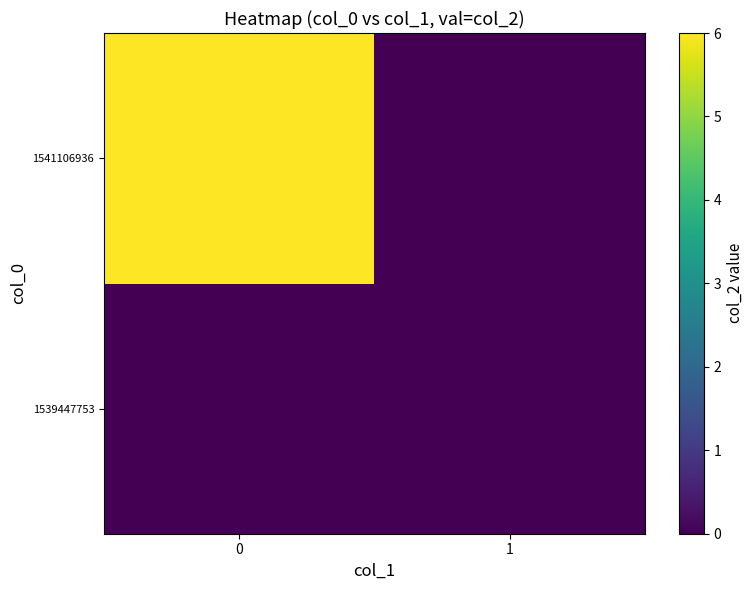

At how many categories does at least one series exceed 1?

1